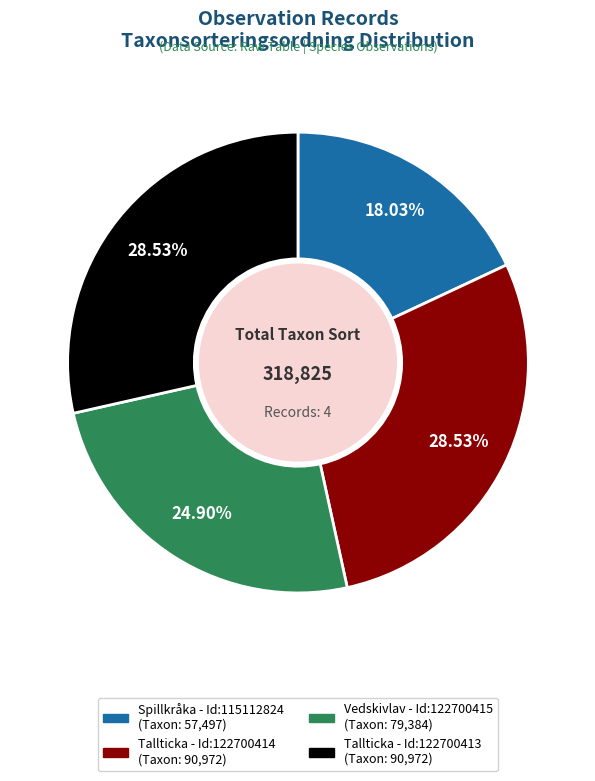

Is there any slice that represents more than half of the pie?

No